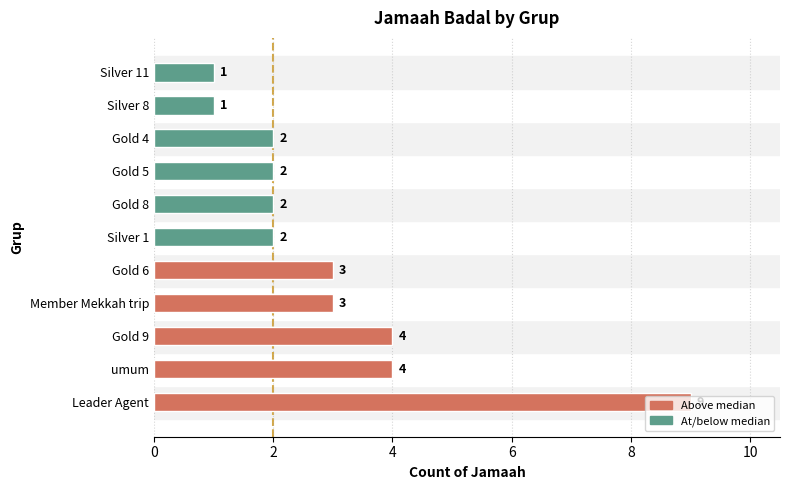

What is the average value?

3